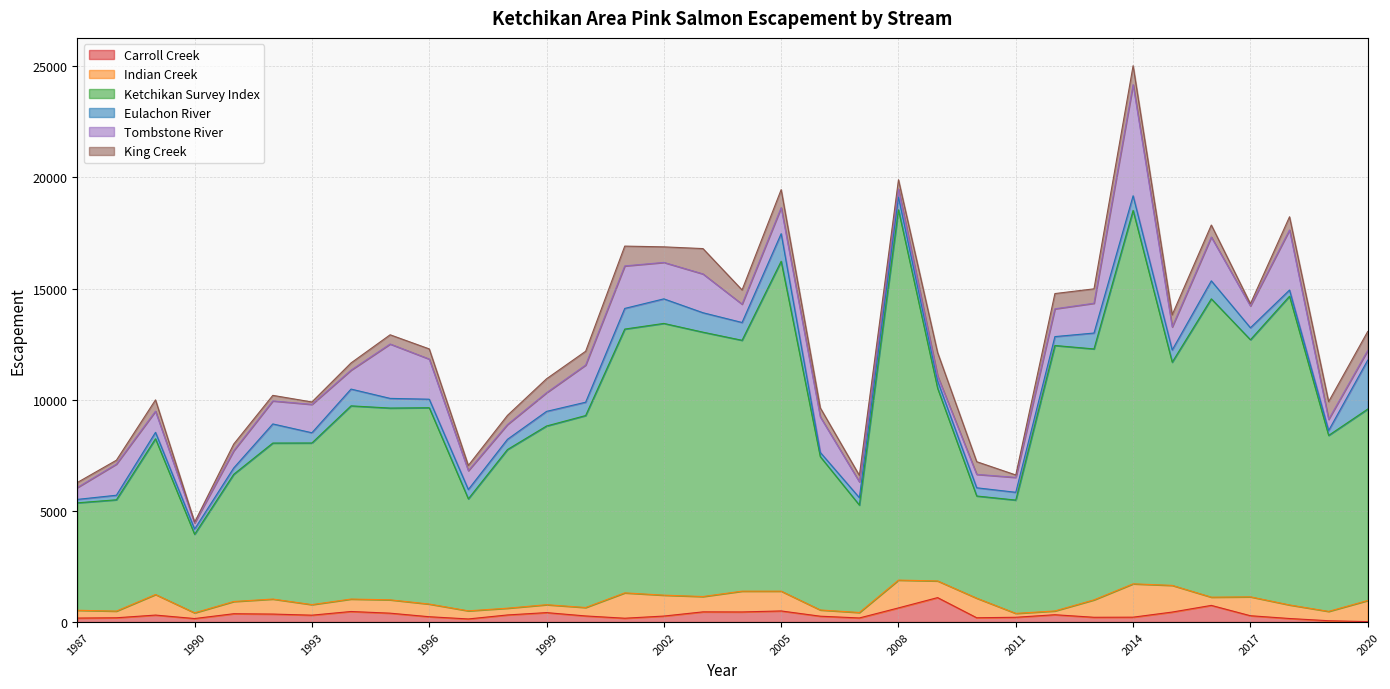

Does the chart have visible grid lines?

Yes